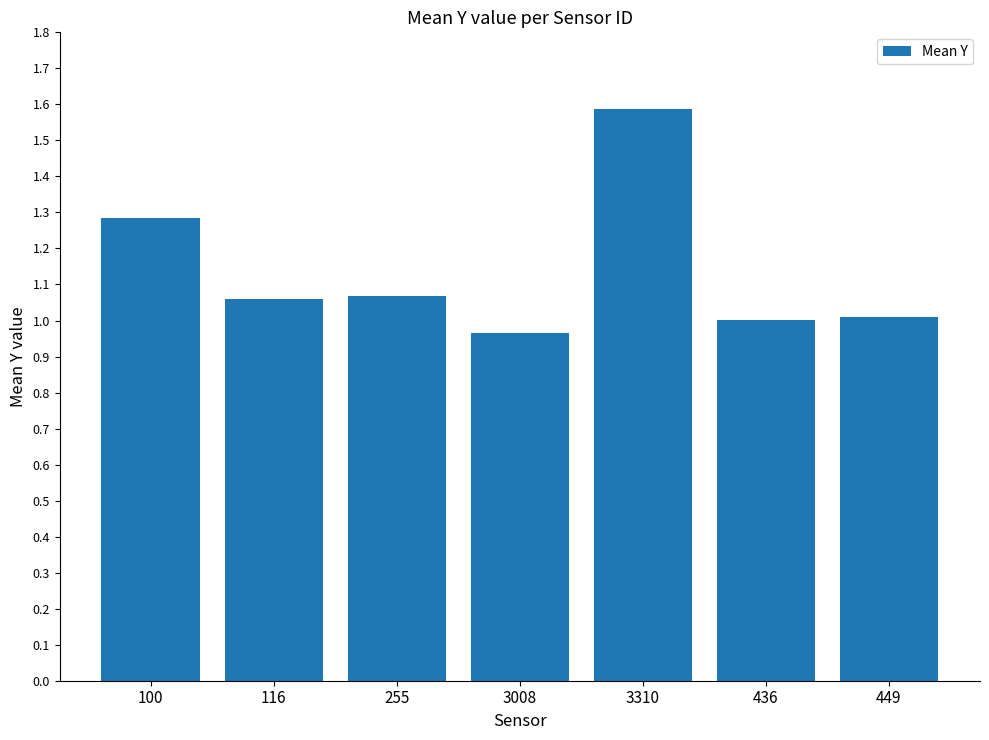

What is the greatest value displayed?

1.6